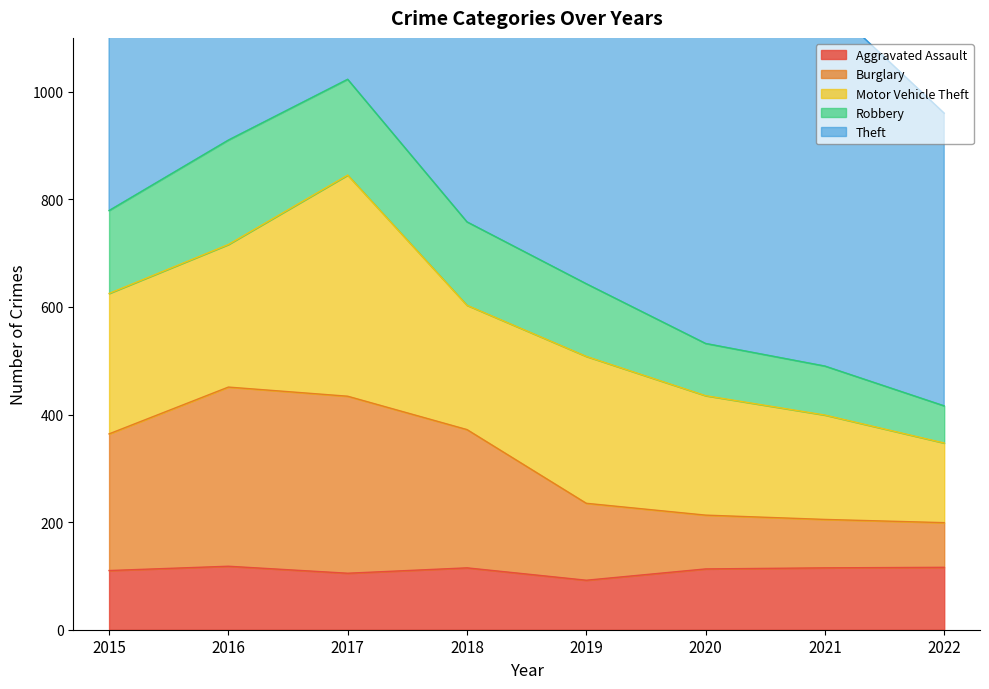

What is the minimum value for Aggravated Assault?

92